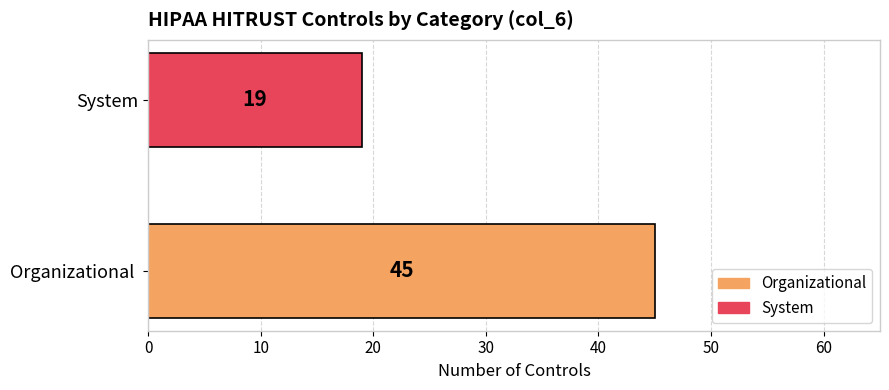

What is the greatest value displayed?

45